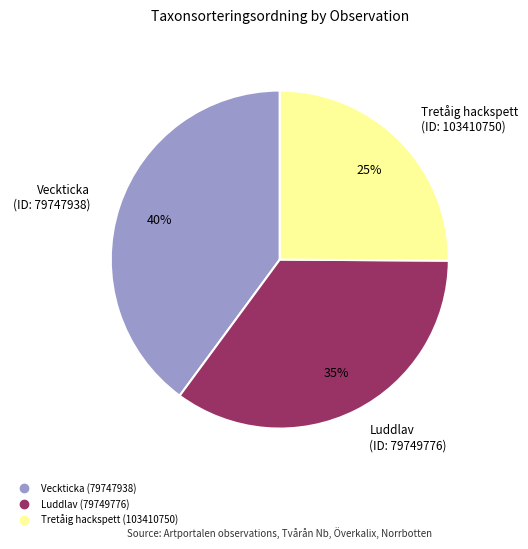

How many segments does this pie chart have?

3